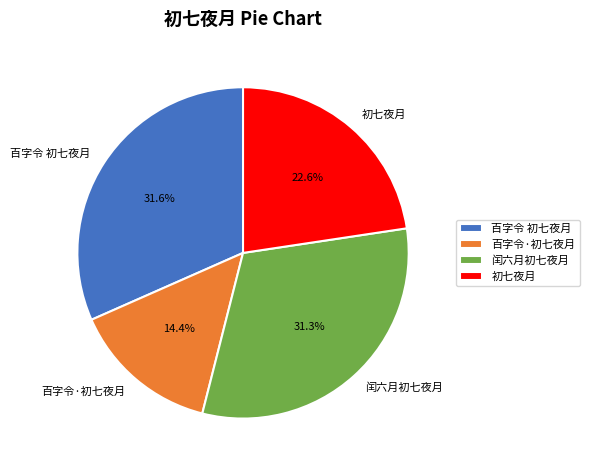

To the nearest percent, what is the difference between the 百字令 初七夜月 and 百字令·初七夜月 slice percentages?

17%